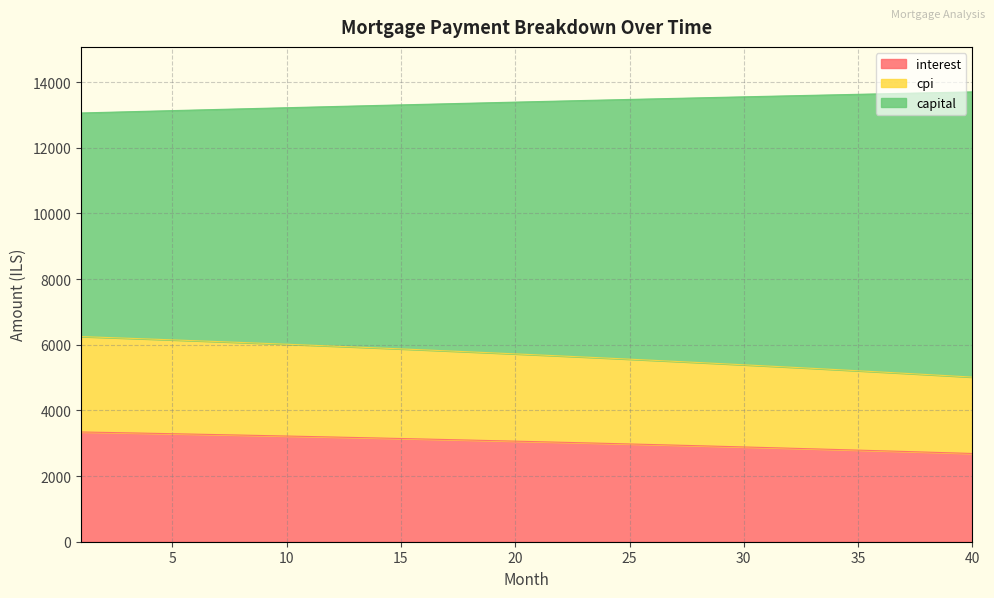

True or false: opening_balance and month_payment intersect in this chart.

False